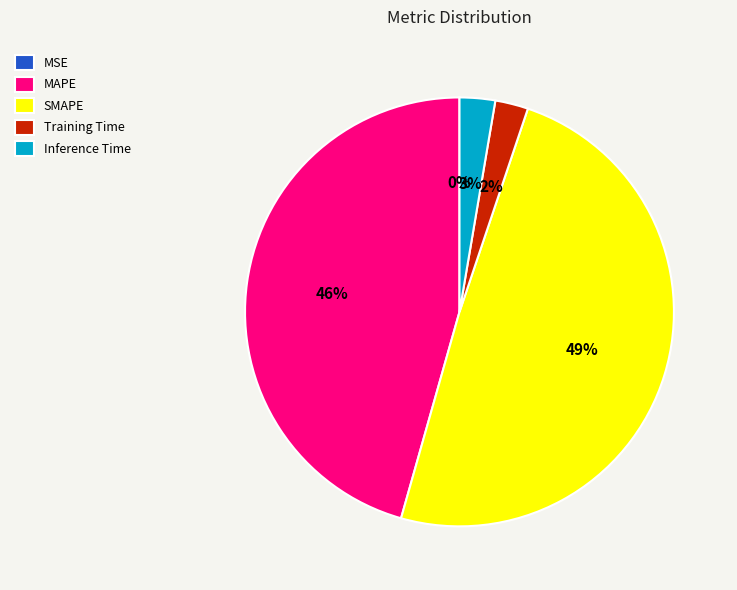

True or false: SMAPE accounts for 62% of the total.

False